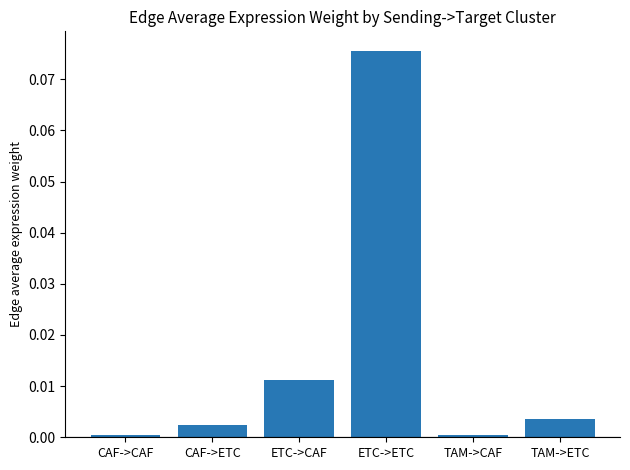

Is it true that the value at CAF->ETC is 0.0?

True